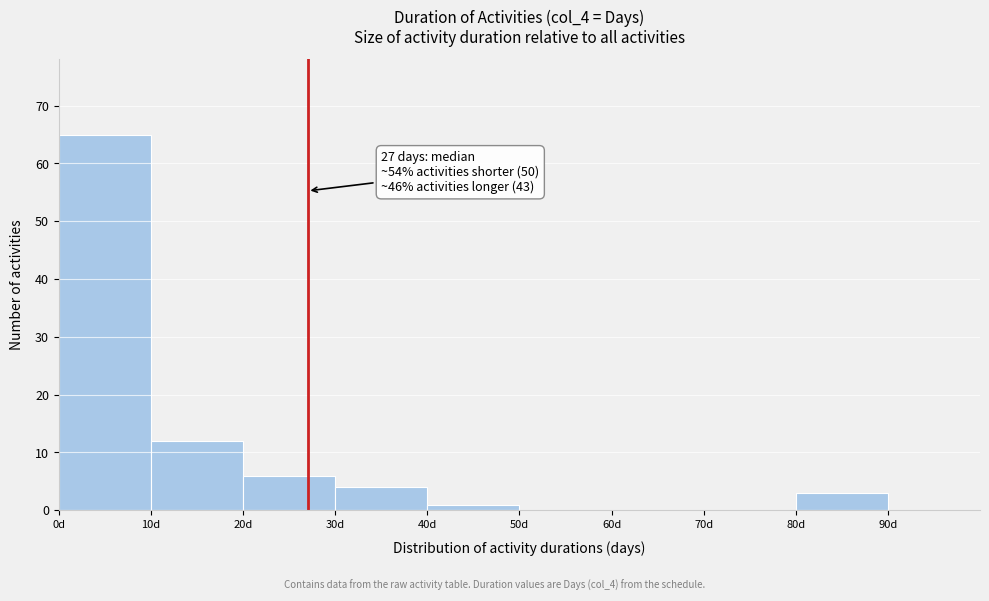

Over which range of the x-axis is the bar tallest?

0 to 10